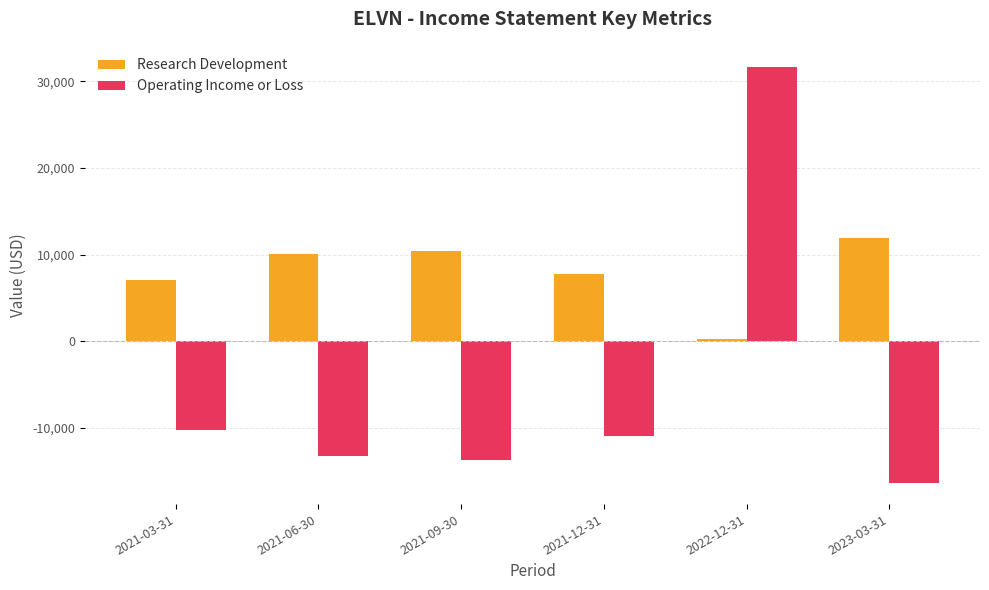

What position from the left is 2021-06-30?

2